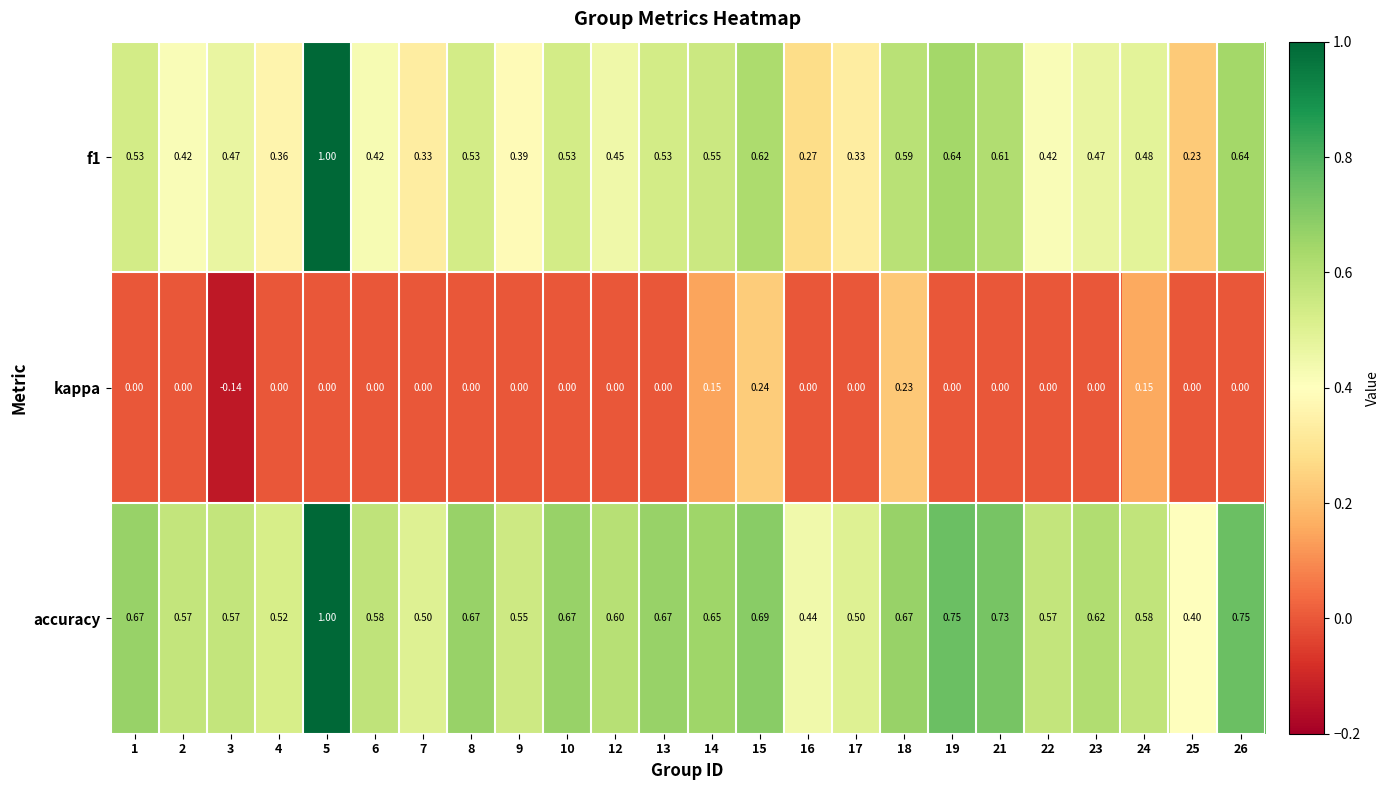

What is the spread (max minus min) of values at 25?

0.4